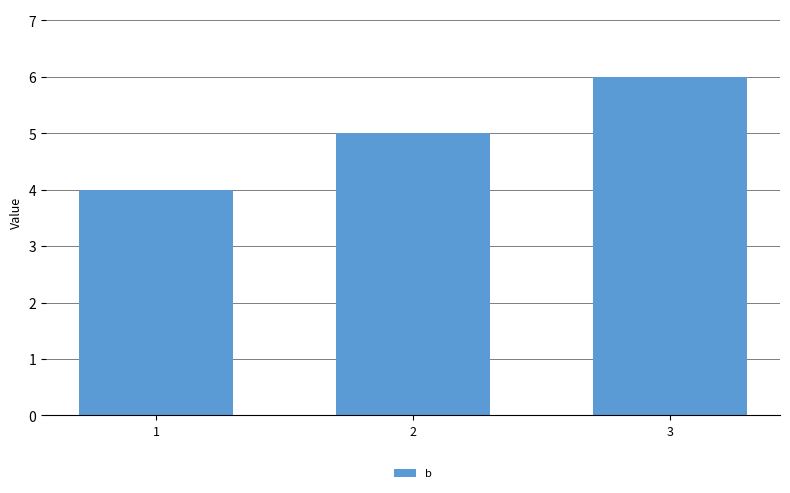

What is the average value?

5